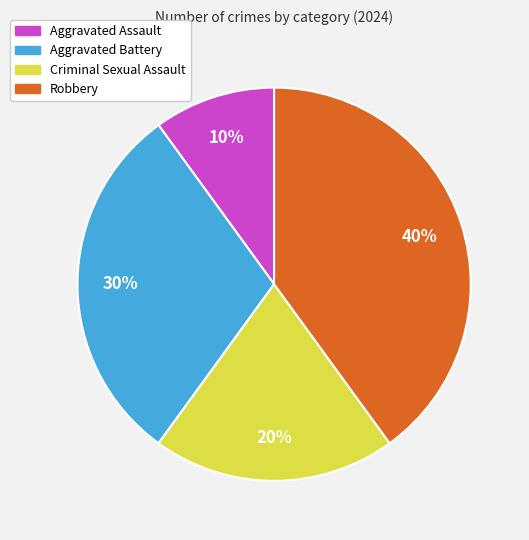

Is there any slice that represents more than half of the pie?

No